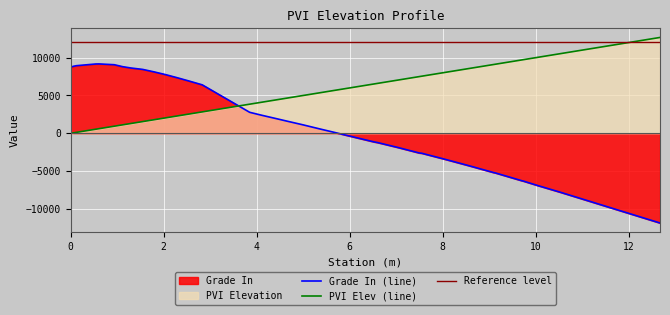

Which series ends up on top after the final intersection of PVI Elev (line) and Grade In (line)?

PVI Elev (line)